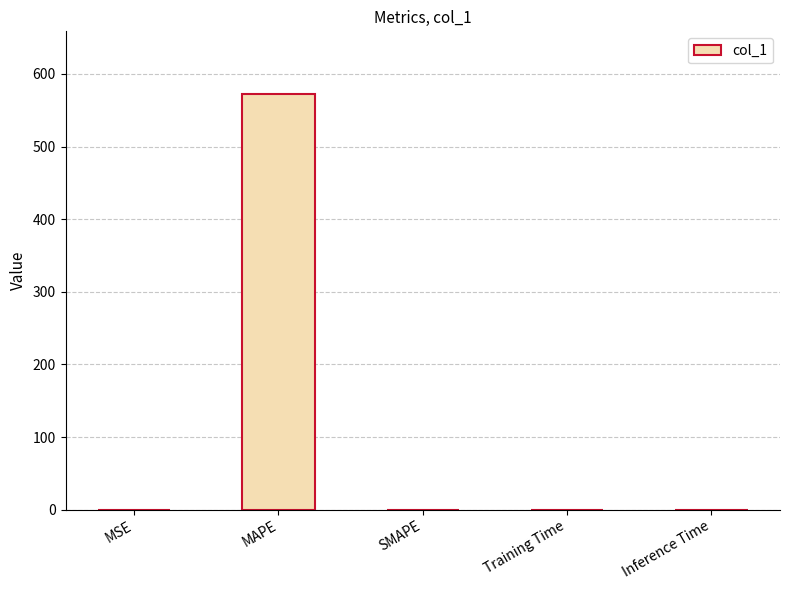

The chart shows a value of 572.8 at MAPE. True or false?

True